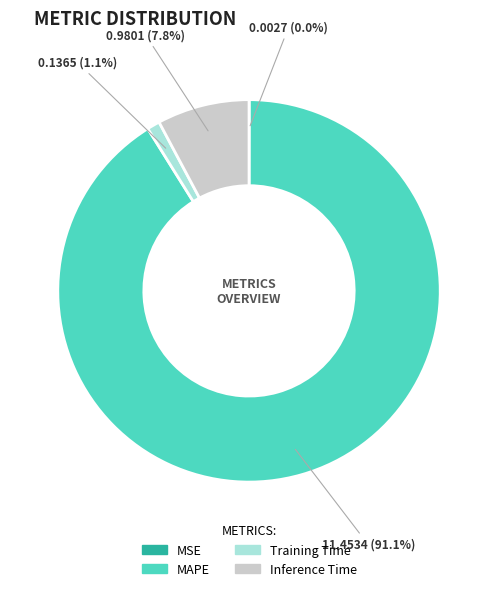

Which category has the biggest portion of the pie?

MAPE